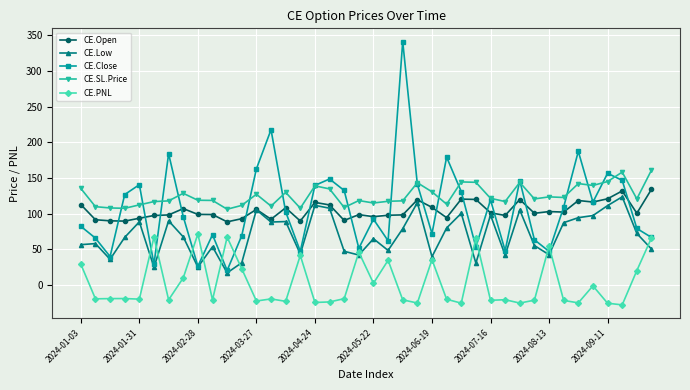

Which series has the largest range (max minus min)?

CE.Close